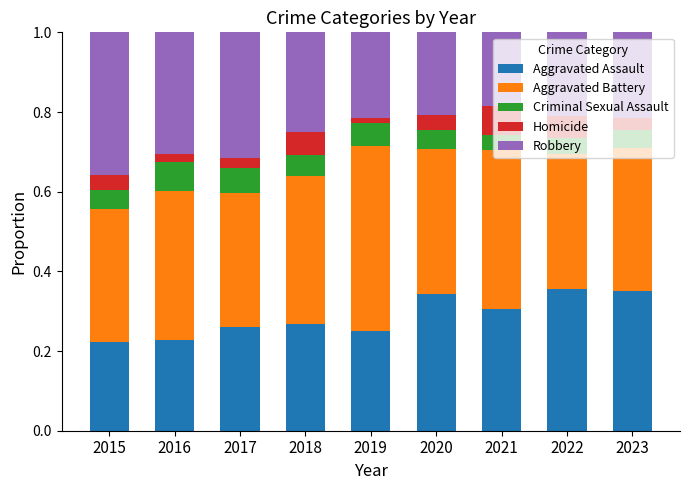

What are all the series names shown in the legend?

Aggravated Assault, Aggravated Battery, Criminal Sexual Assault, Homicide, Robbery